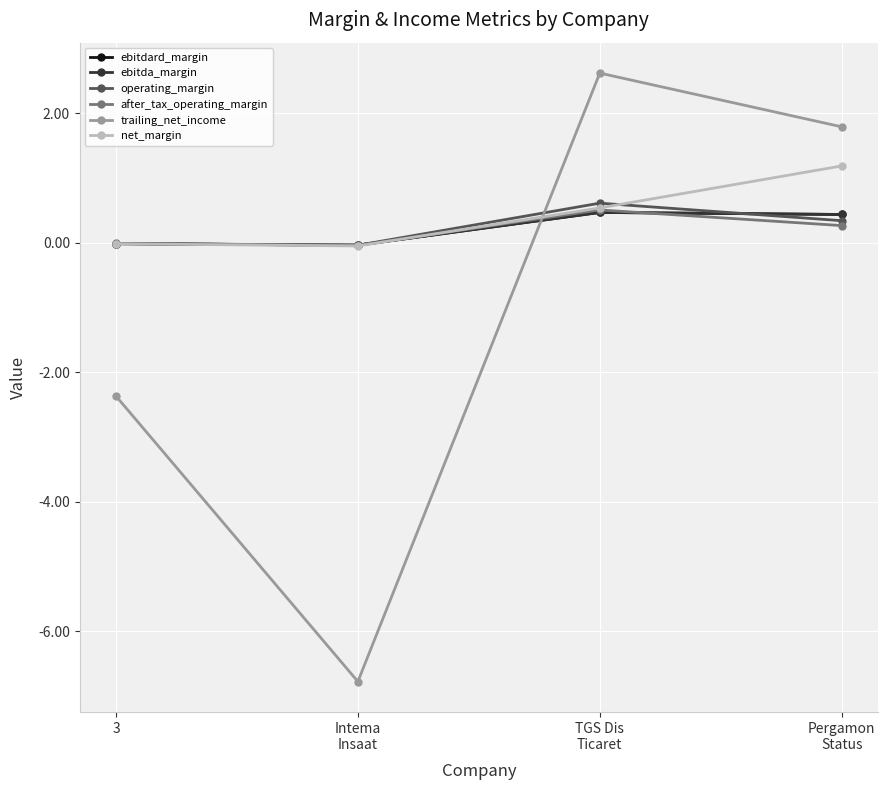

Which series has the largest total across all categories?

net_margin